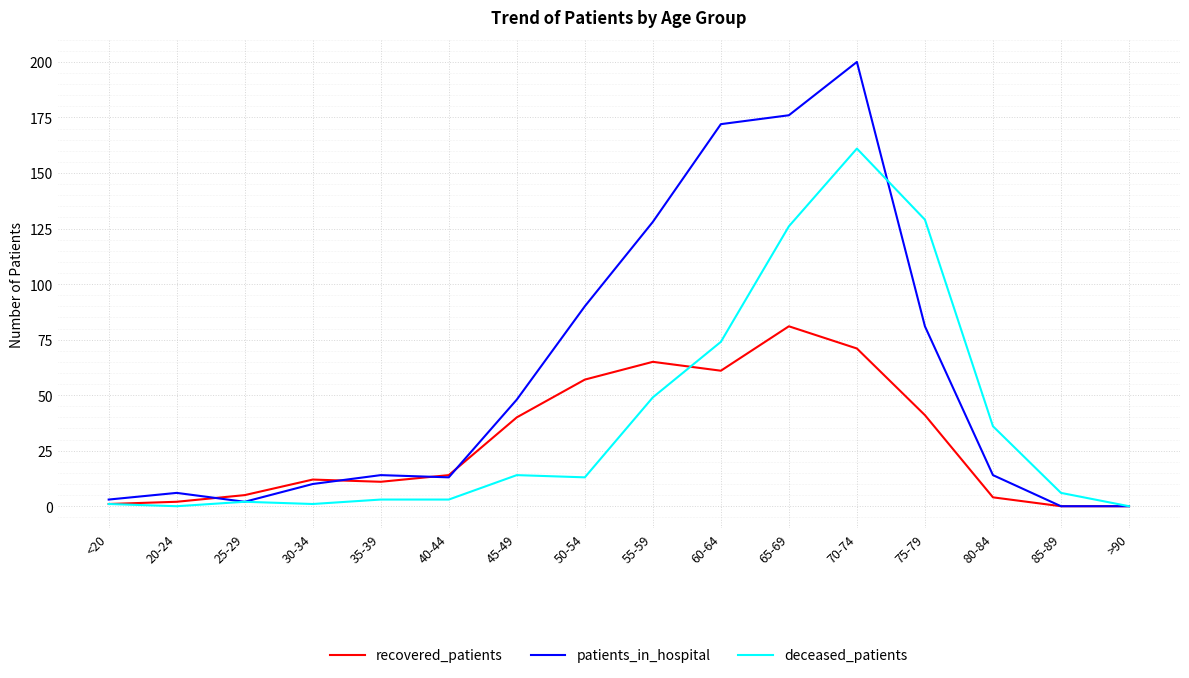

The patients_in_hospital series shows 14 at 35-39. True or false?

True